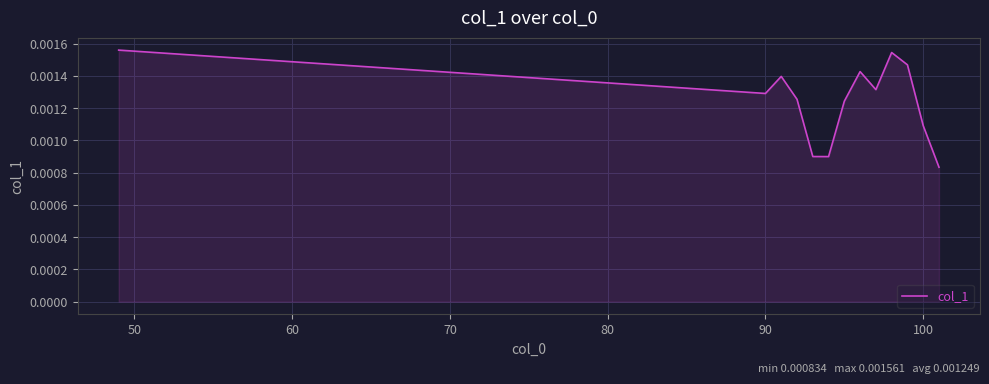

How many interior local valleys (lower than both neighbors) does the data have?

3